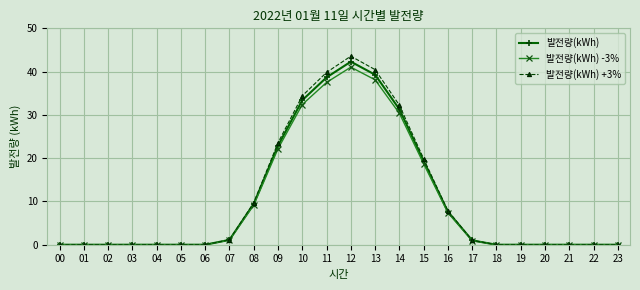

The 발전량(kWh) series shows 0.0 at 19. True or false?

True